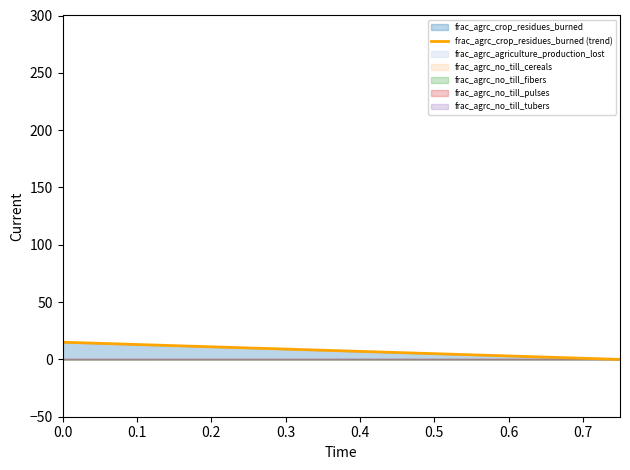

How many data points are less than 7?

12